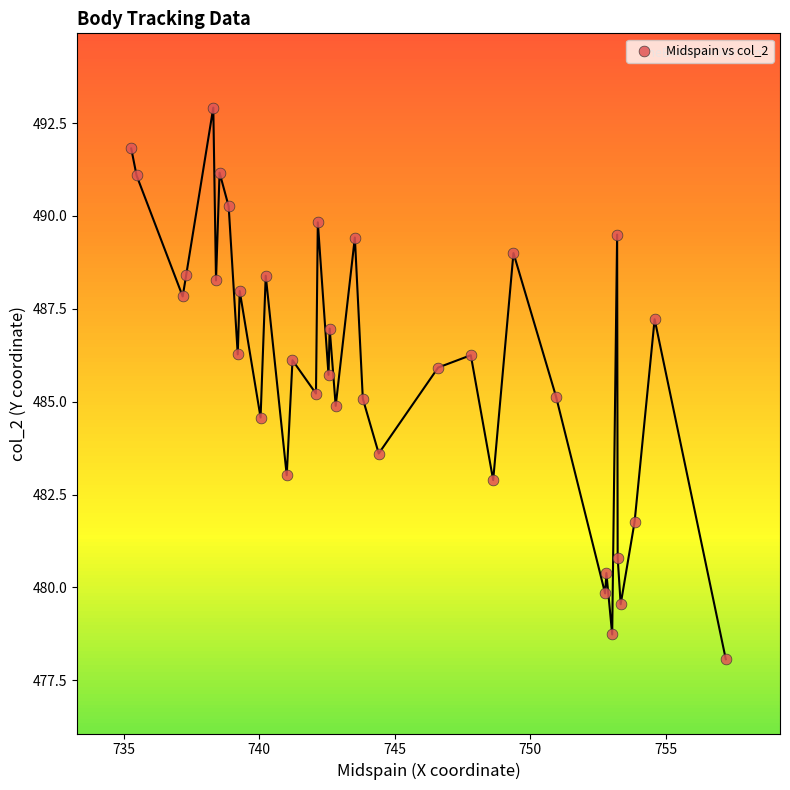

What is the range of Y values (max minus min)?

14.9